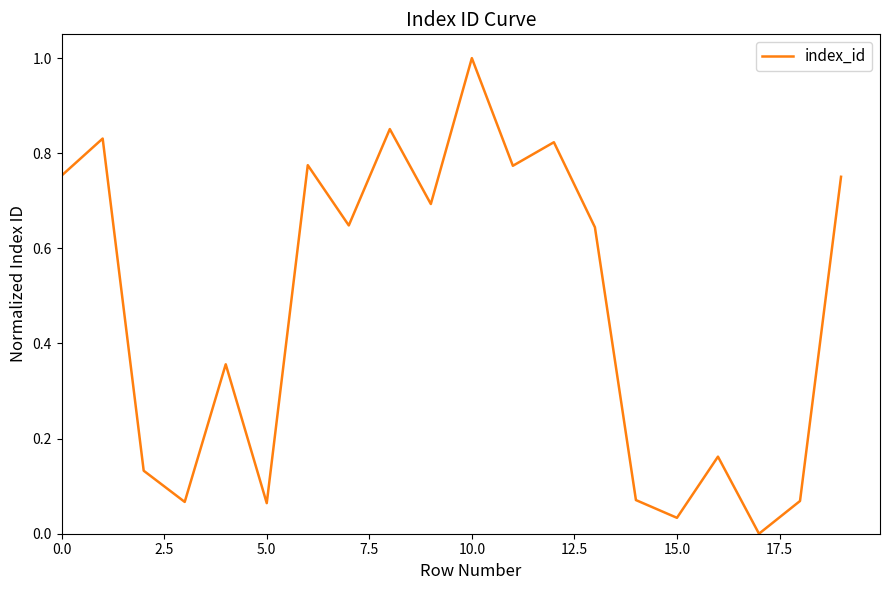

What is the maximum value shown in the chart?

1.0